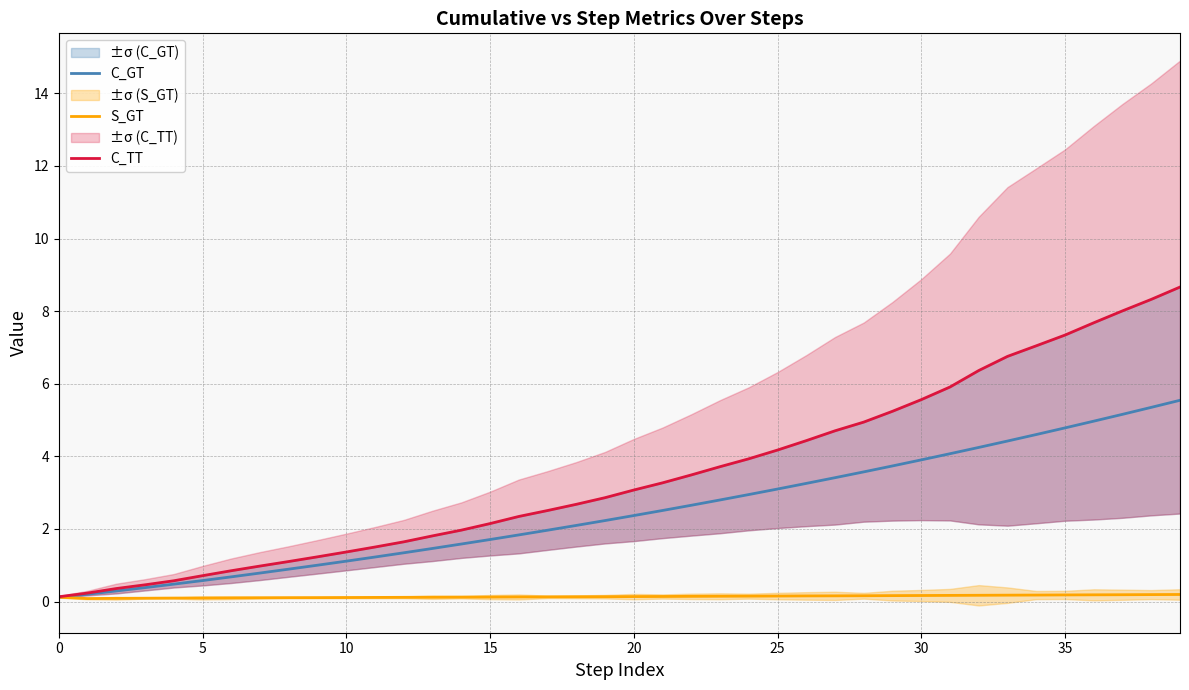

Which has a higher value, 19 or 35?

35